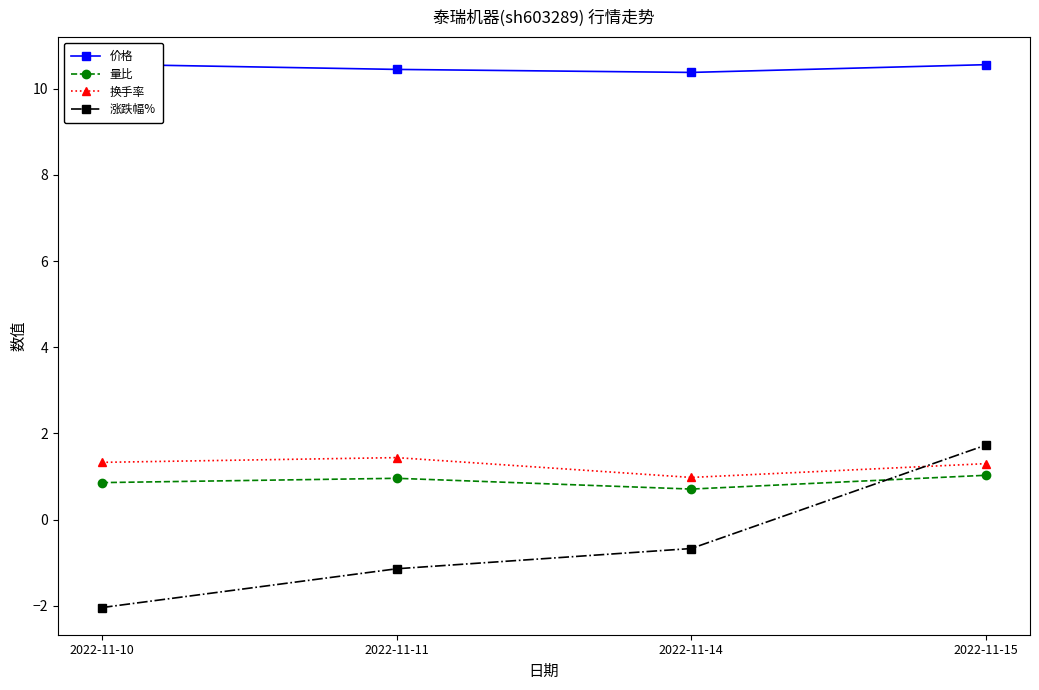

What is the highest value of the 量比 series?

1.0